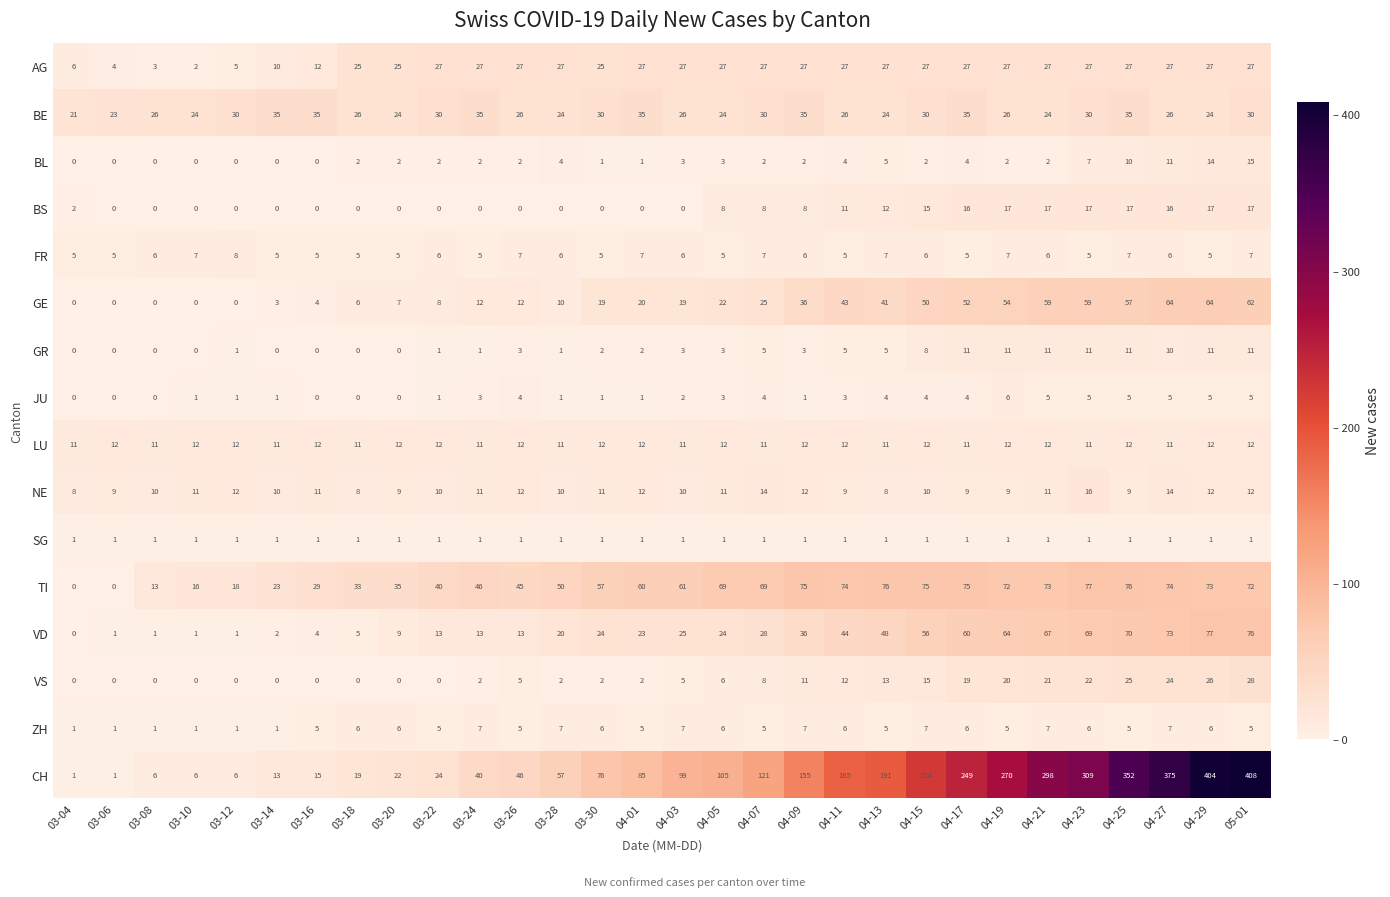

Which series has the widest spread of values?

CH